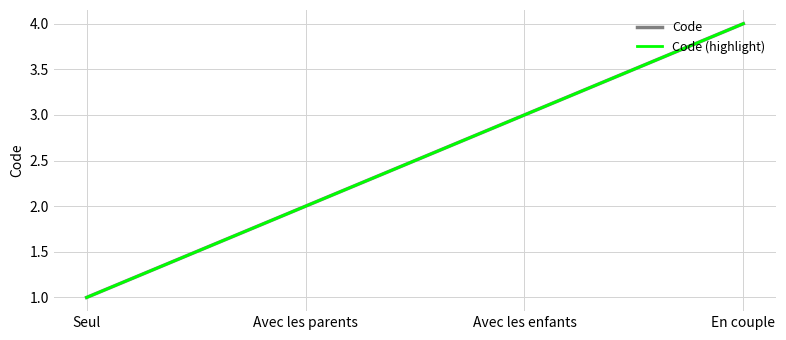

Is this an area chart (filled region under the line)?

No